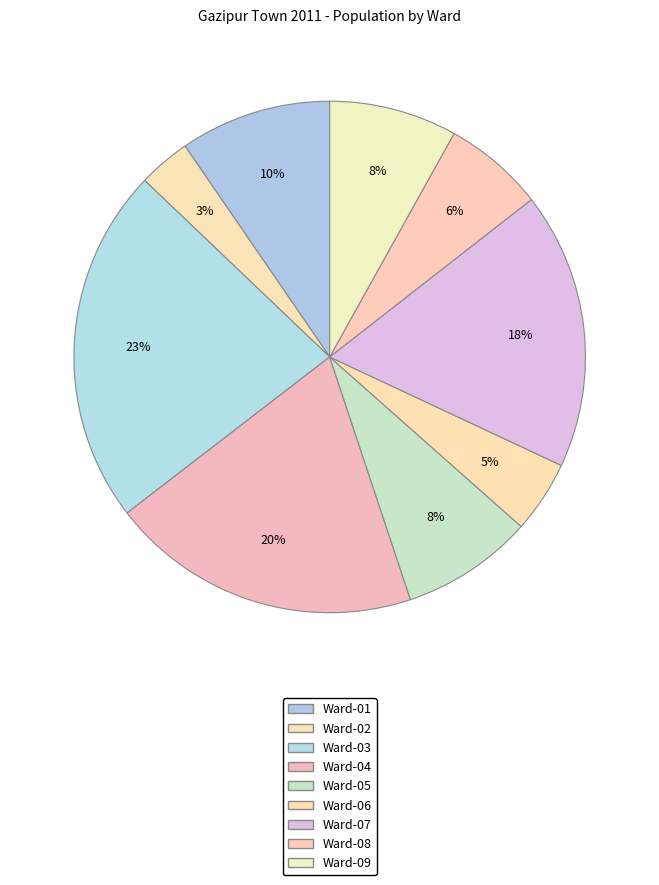

Rank the categories by value from lowest to highest.

Ward-02, Ward-06, Ward-08, Ward-09, Ward-05, Ward-01, Ward-07, Ward-04, Ward-03